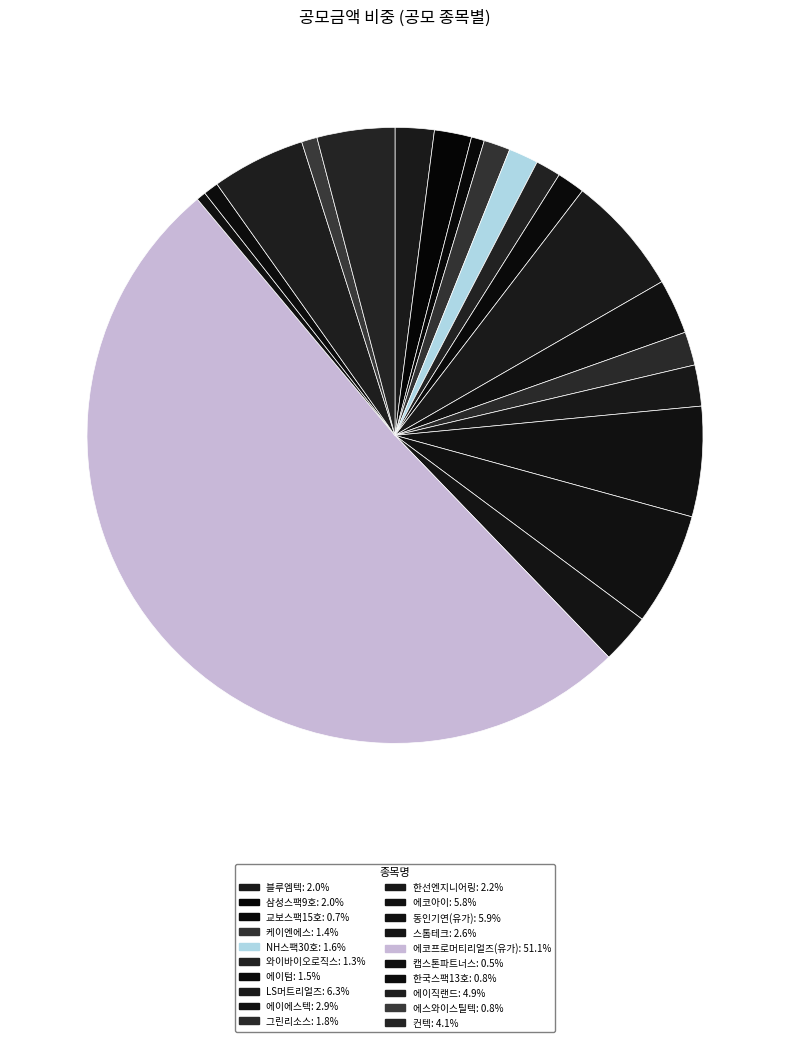

Between 에코프로머티리얼즈(유가) and 그린리소스, which is larger?

에코프로머티리얼즈(유가)